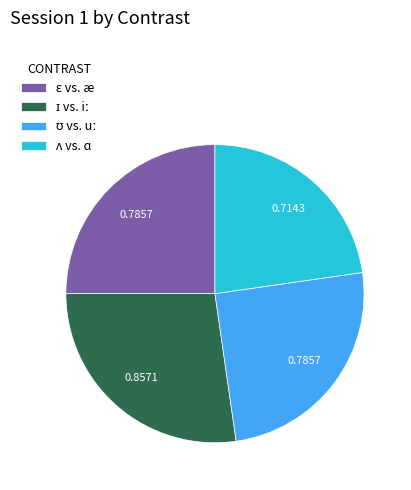

Is there a majority slice in this chart?

No